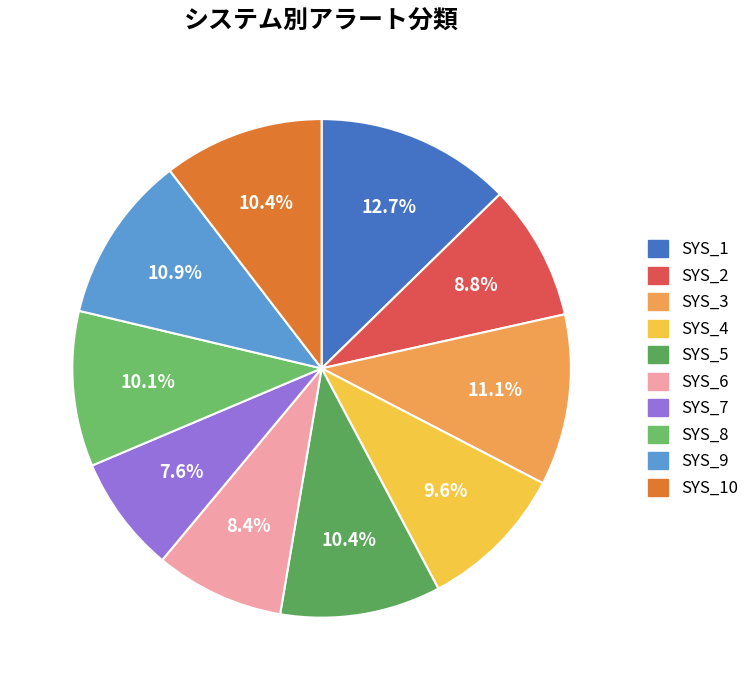

To the nearest percent, what is the difference between the largest and smallest slice percentages?

5%